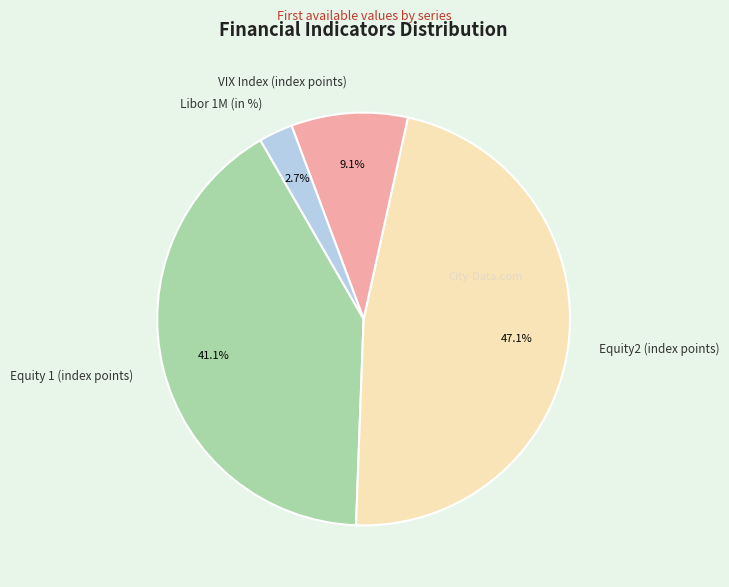

To the nearest percent, what portion does Libor 1M (in %) represent?

3%